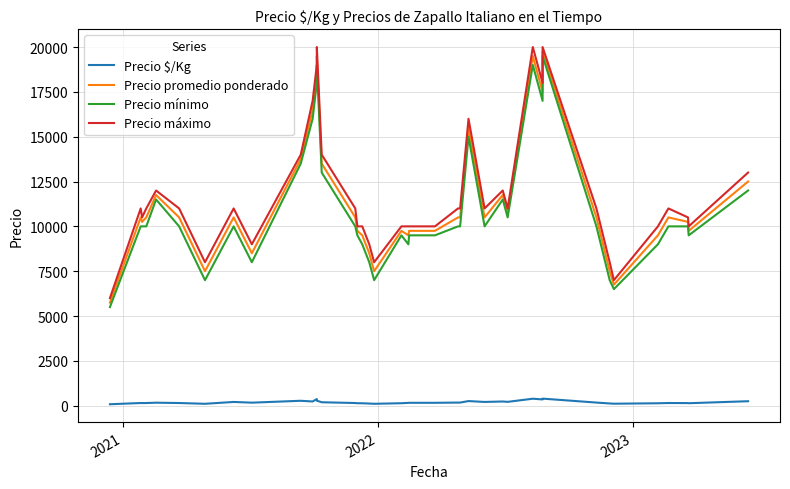

True or false: Precio mínimo has more than 2 interior local peaks.

True